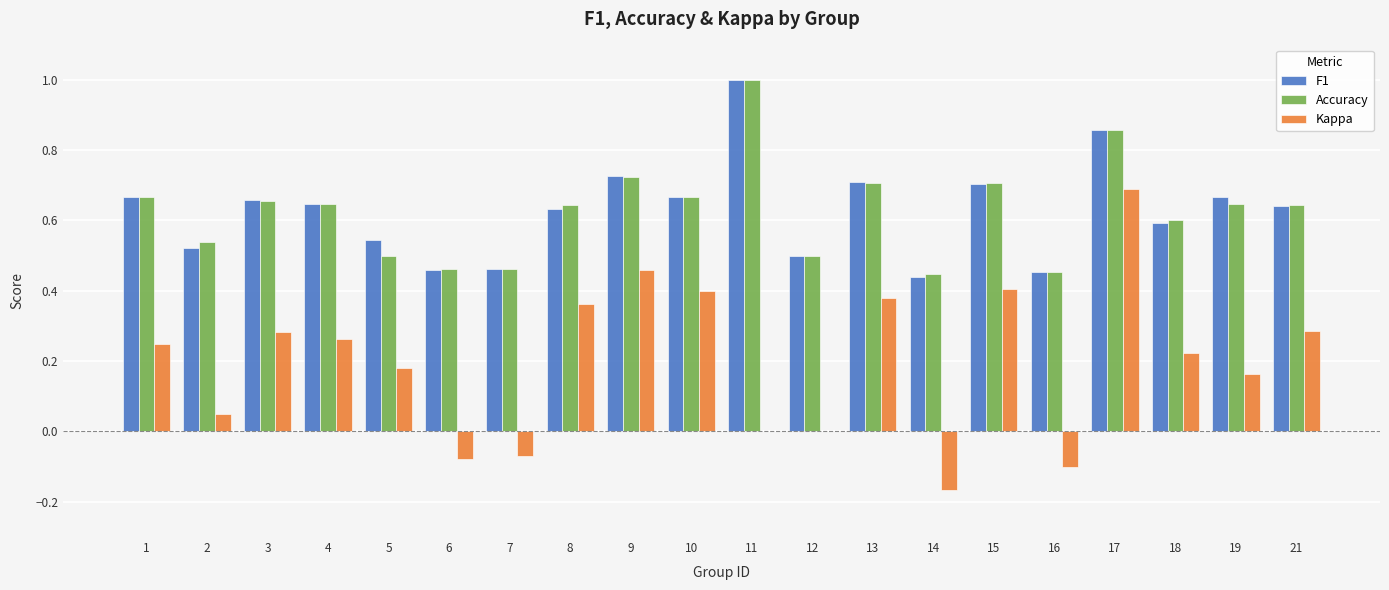

True or false: Kappa has a value of -0.1 at 7.

True